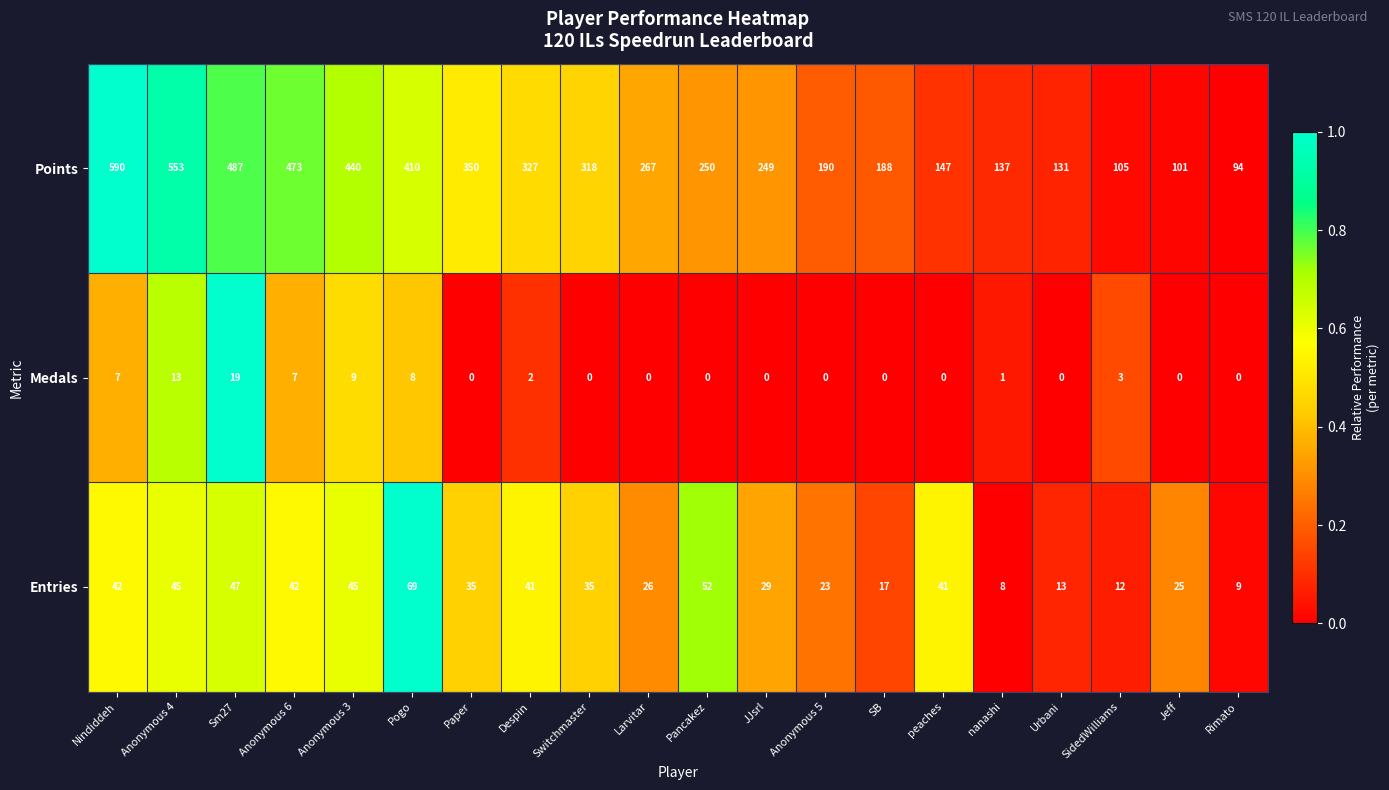

True or false: Entries has a value of 123 at Pogo.

False